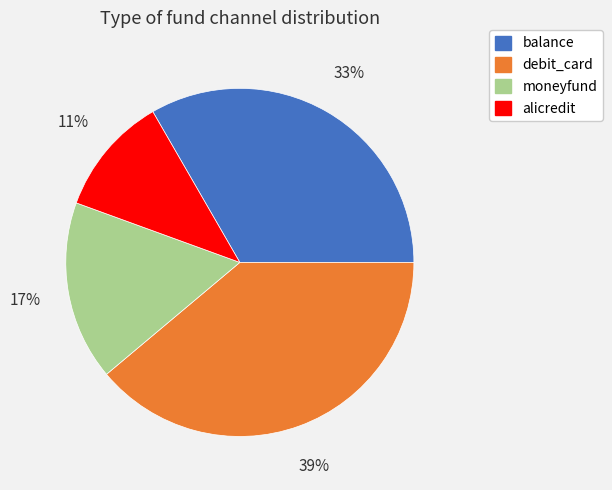

To the nearest percent, what portion does moneyfund represent?

17%